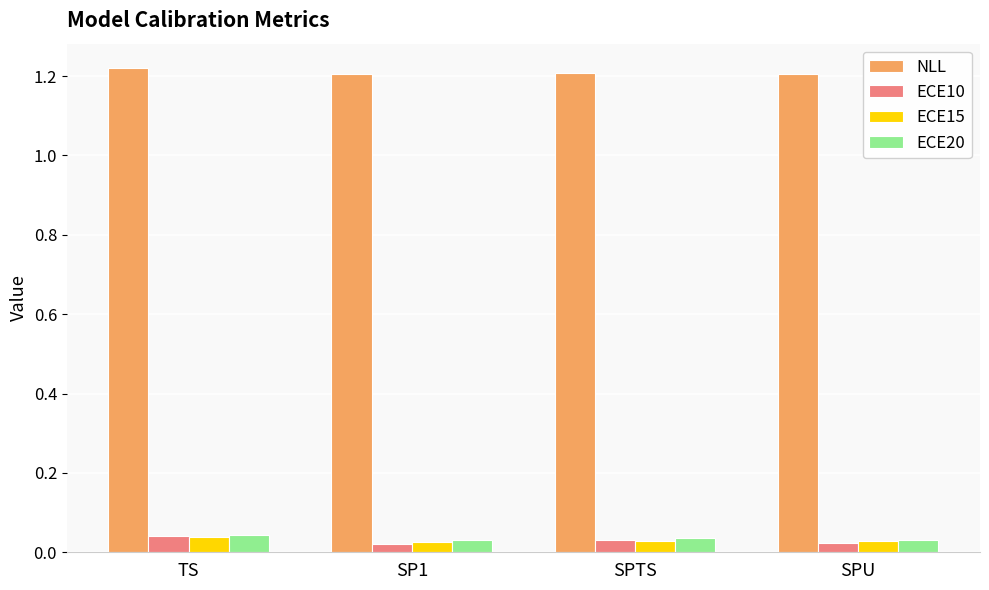

How many categories are shown in the chart?

4